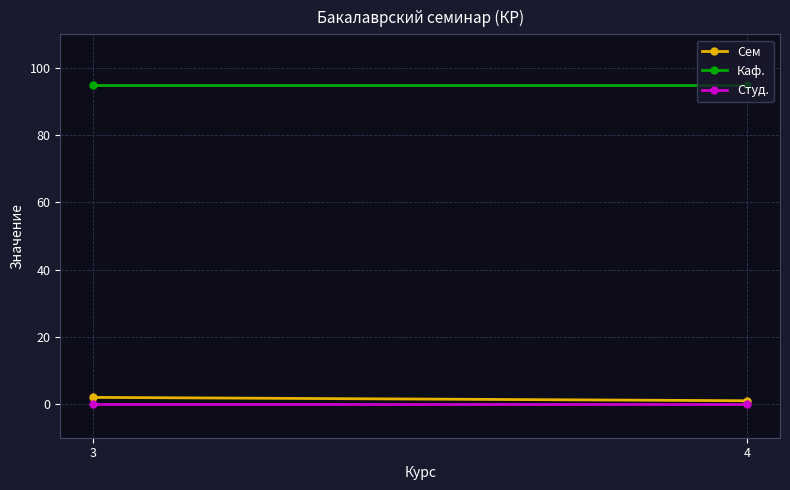

Count the number of categories in the chart.

2